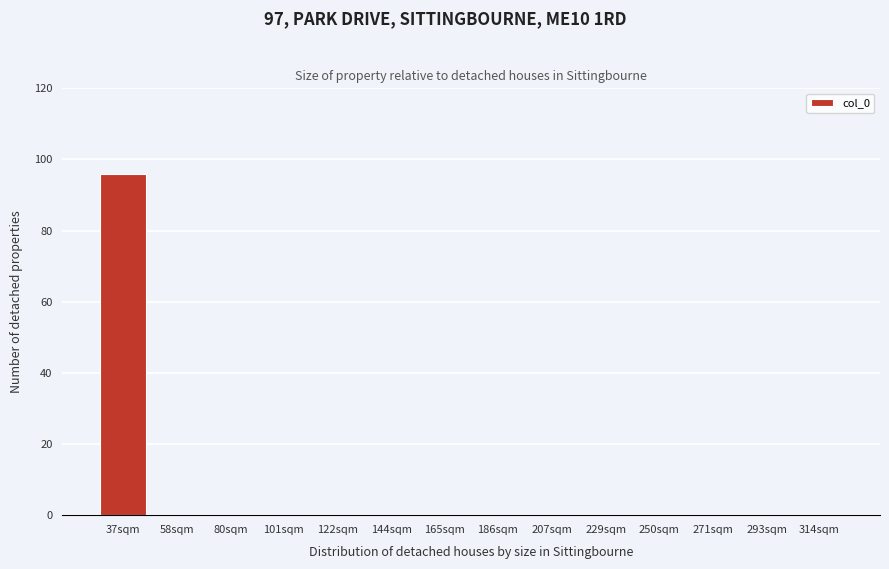

Reading left to right, extract all data points from this chart.

37sqm=96	58sqm=0	80sqm=0	101sqm=0	122sqm=0	144sqm=0	165sqm=0	186sqm=0	207sqm=0	229sqm=0	250sqm=0	271sqm=0	293sqm=0	314sqm=0